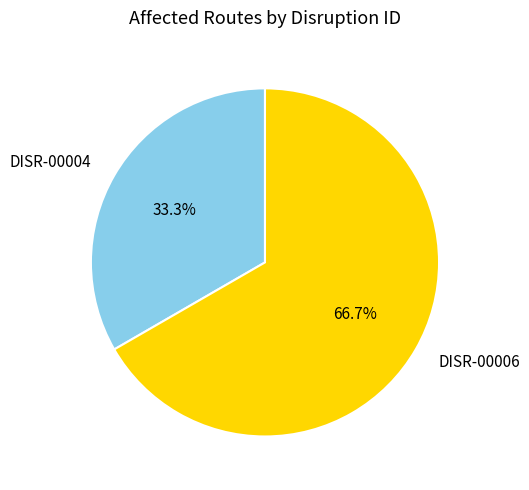

Between DISR-00004 and DISR-00006, which is larger?

DISR-00006